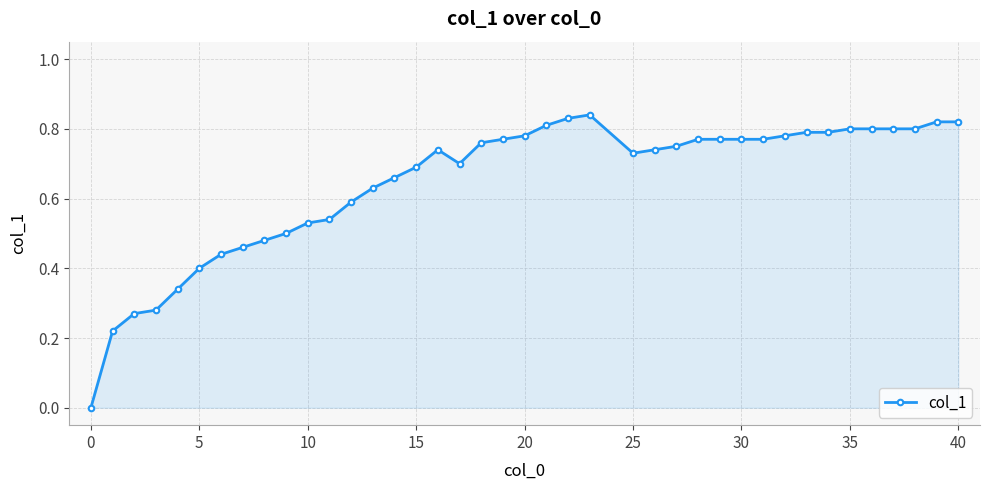

True or false: the data has more than 0 interior local peaks.

True